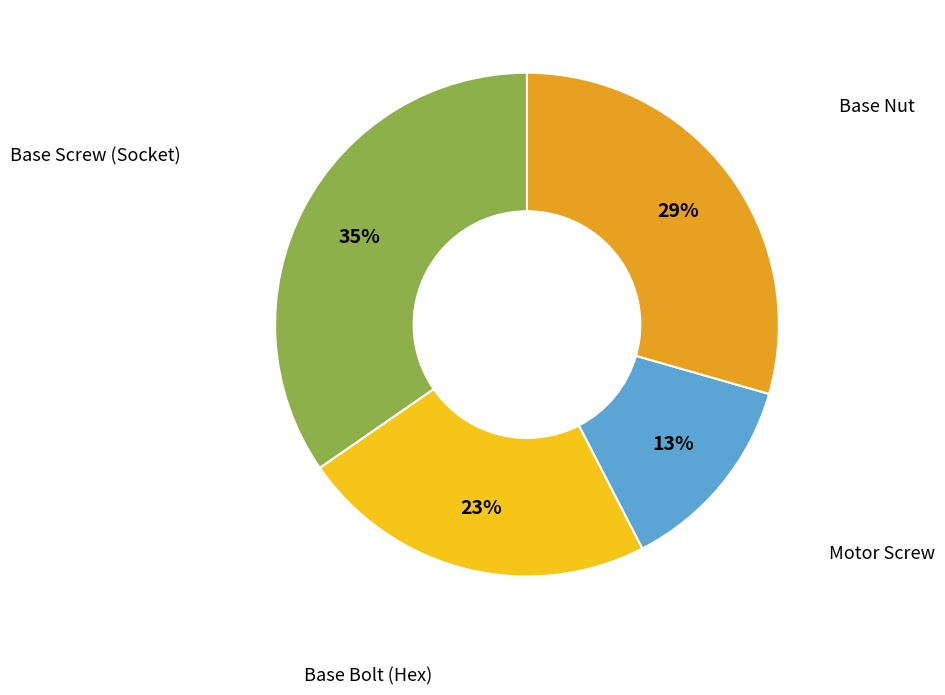

How many segments does this pie chart have?

4